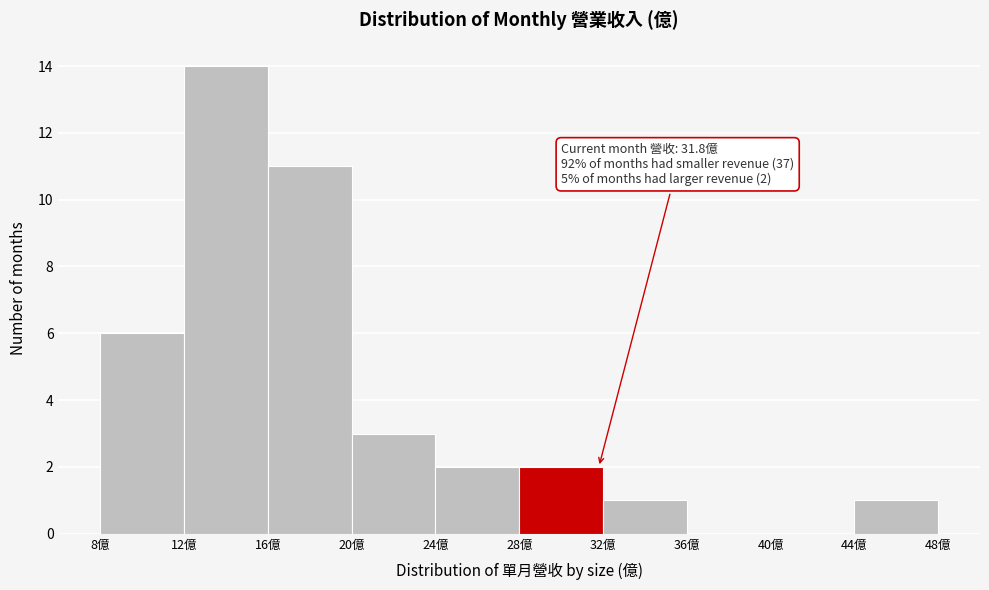

Which range on the x-axis has the tallest bar?

12 to 16